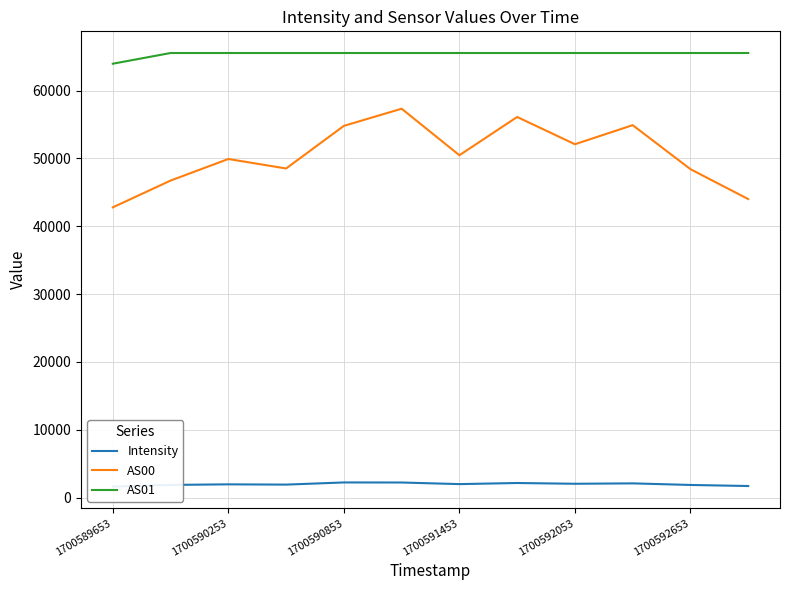

Reading right to left, list all the values displayed in this chart.

Intensity: 1715.4	1871.4	2105.3	2047.4	2159.8	1996.8	2232.5	2241.7	1922.6	1962.5	1877.1	1633.9
AS00: 44007.0	48414.0	54902.0	52090.0	56106.0	50470.0	57326.0	54796.0	48516.0	49915.0	46734.0	42787.0
AS01: 65535.0	65535.0	65535.0	65535.0	65535.0	65535.0	65535.0	65535.0	65535.0	65535.0	65535.0	63957.0